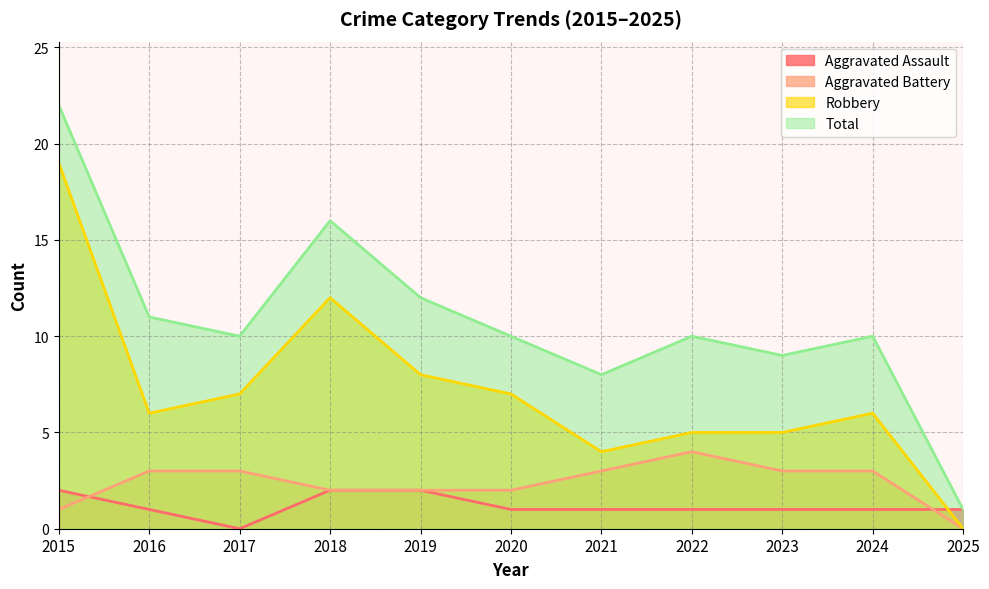

Reading left to right, what are all the values shown in this chart?

Aggravated Assault: 2	1	0	2	2	1	1	1	1	1	1
Aggravated Battery: 1	3	3	2	2	2	3	4	3	3	0
Robbery: 19	6	7	12	8	7	4	5	5	6	0
Total: 22	11	10	16	12	10	8	10	9	10	1